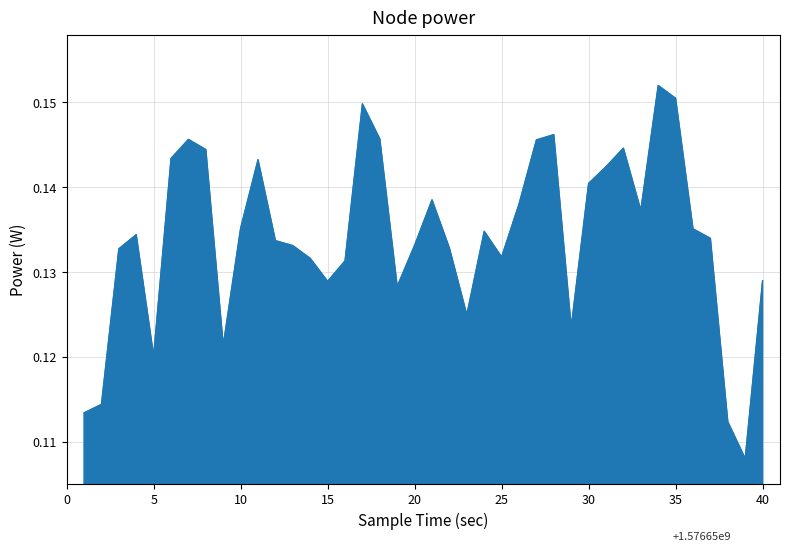

Does the chart have visible grid lines?

Yes